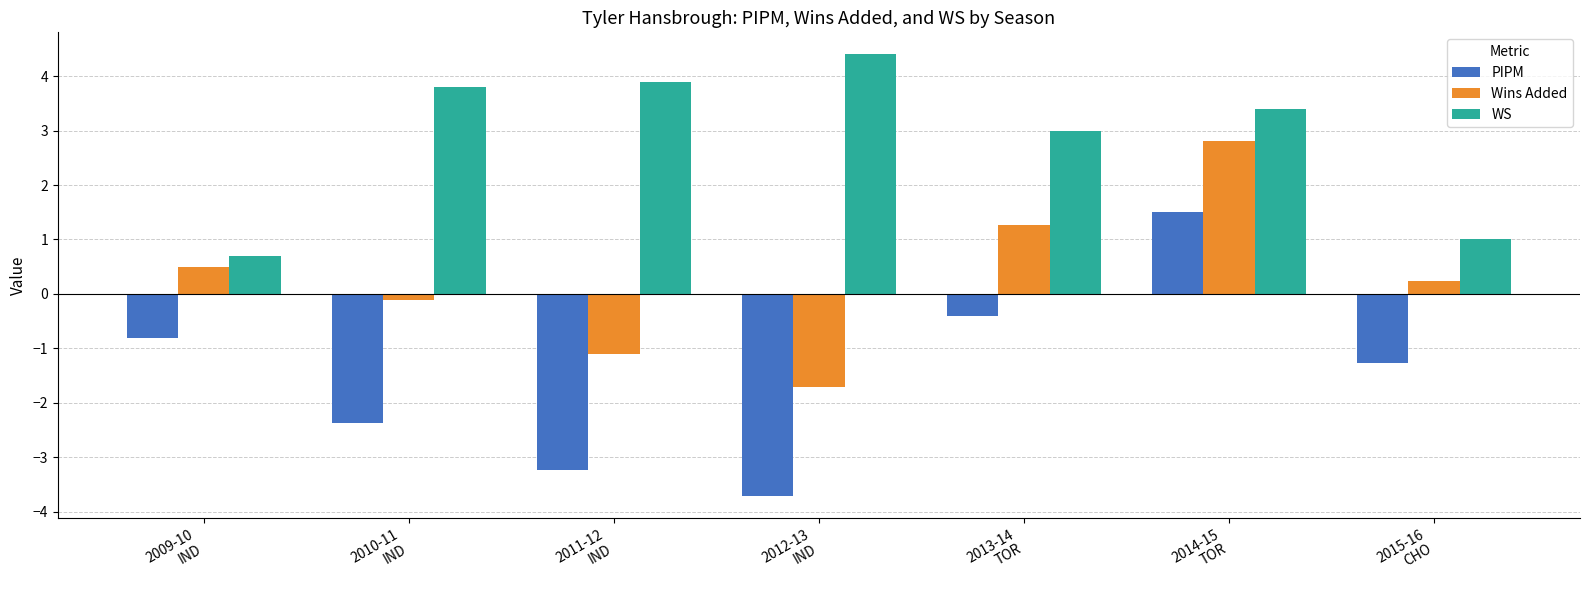

At which label does WS reach its minimum?

2009-10
IND